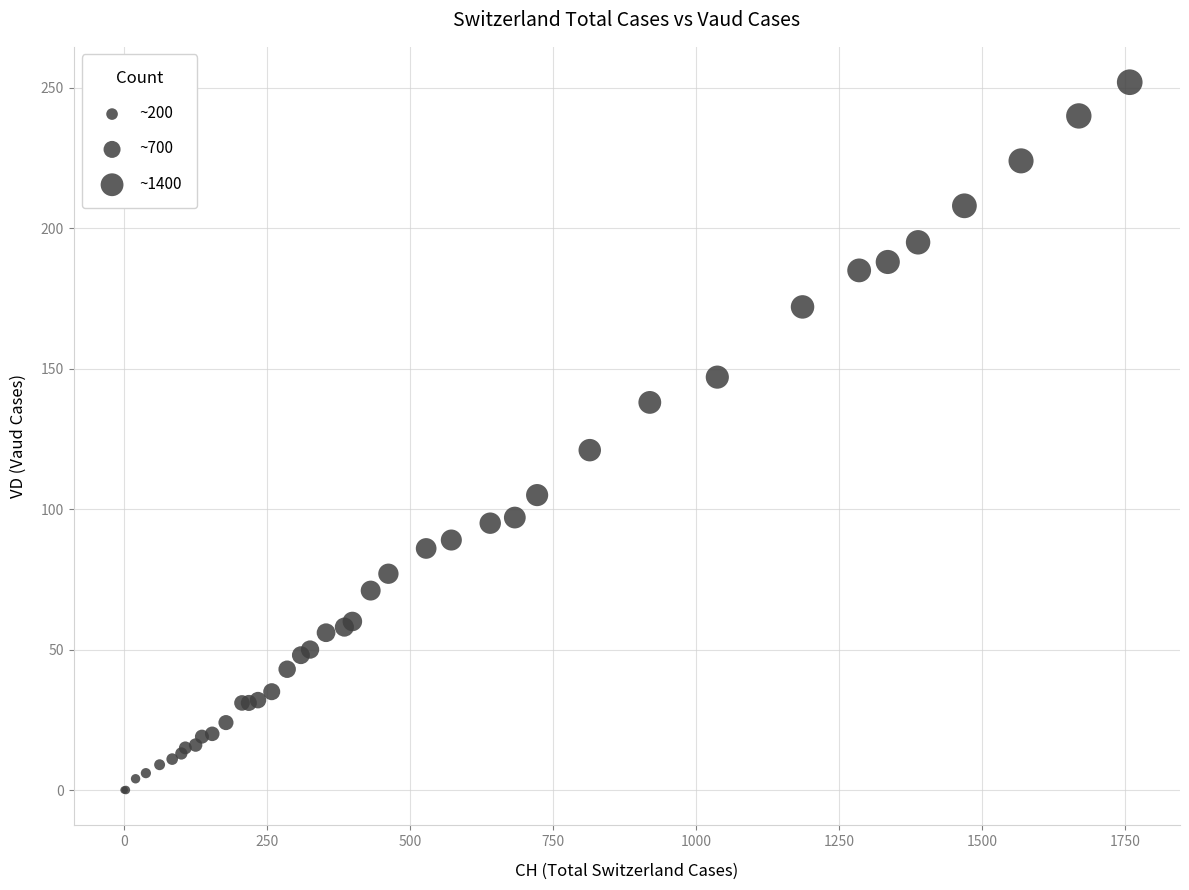

What Y value in the scatter plot is closest to 126?

121